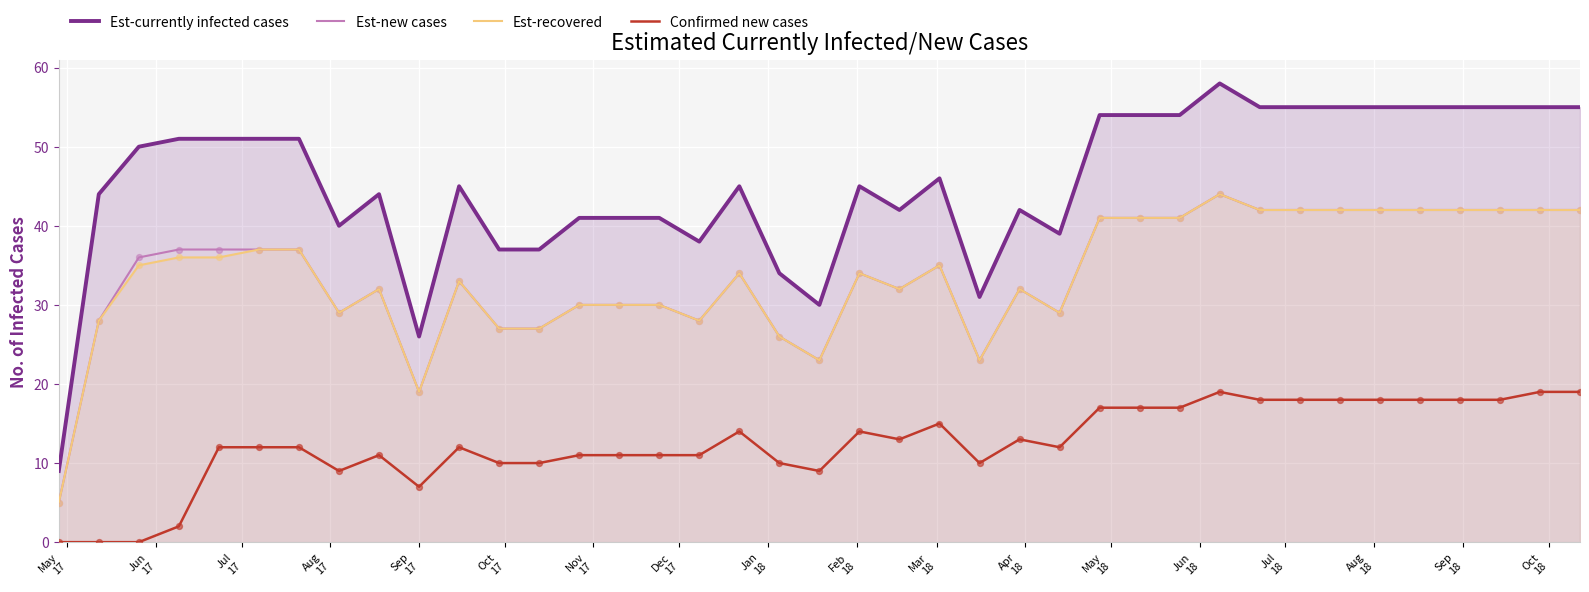

At how many categories does at least one series exceed 20?

38